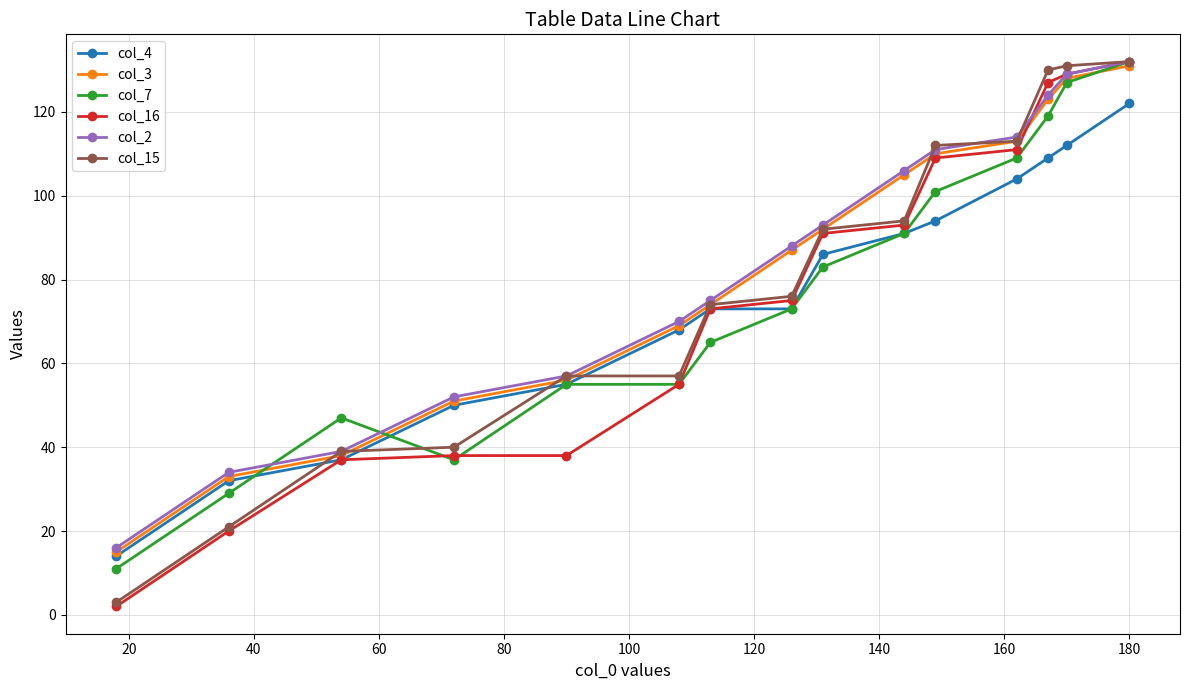

What is the sum of all col_3 values?

1225